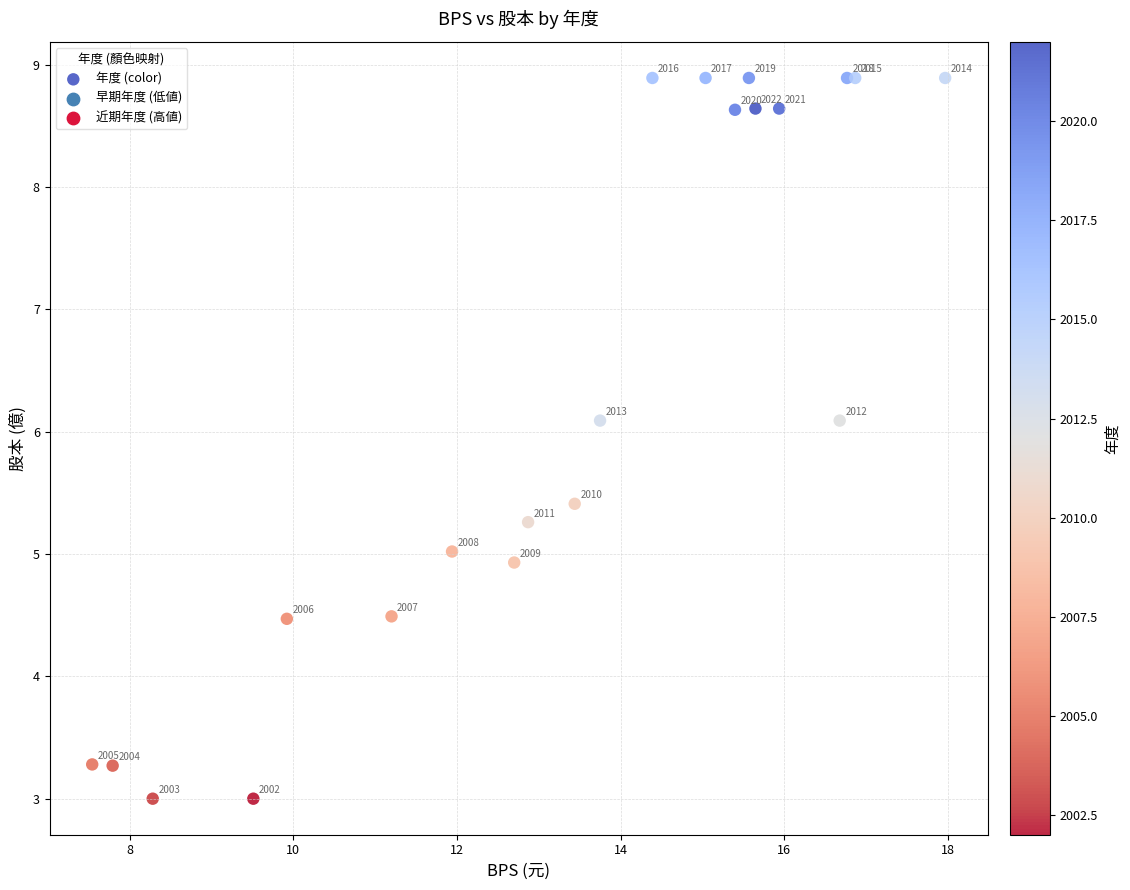

What Y value in the scatter plot is closest to 5?

5.0